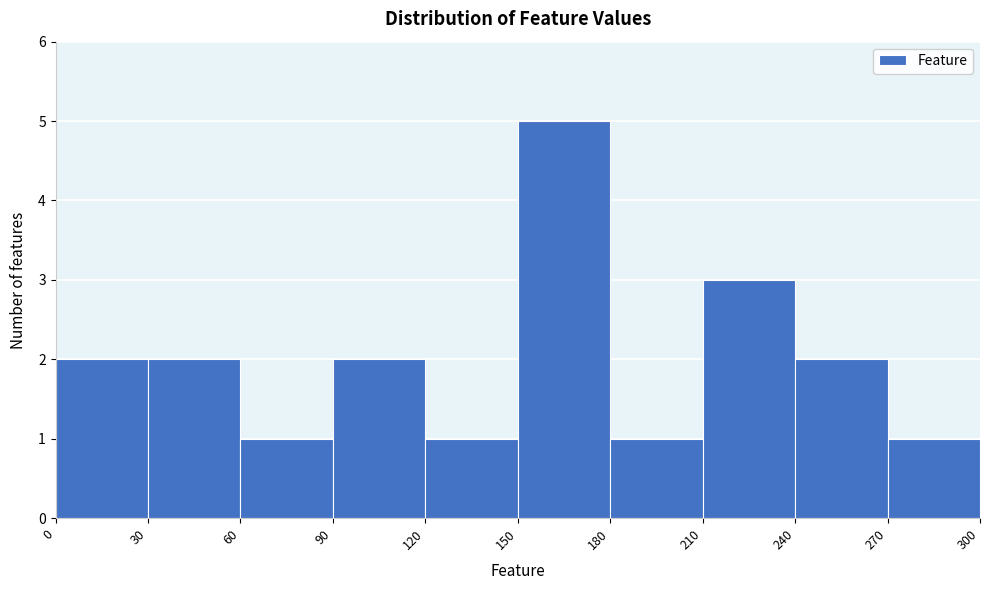

How tall is the bar that spans 0 to 30 on the x-axis? The values are not printed on the chart, so give them approximately, as read against the axis.

2